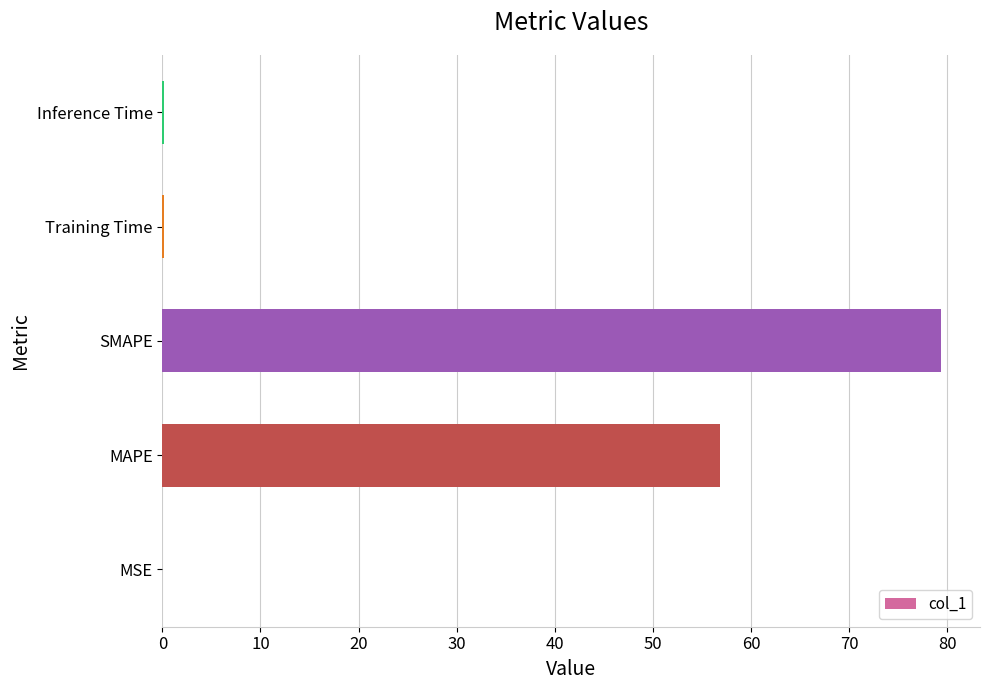

What is the sum of all values?

136.6